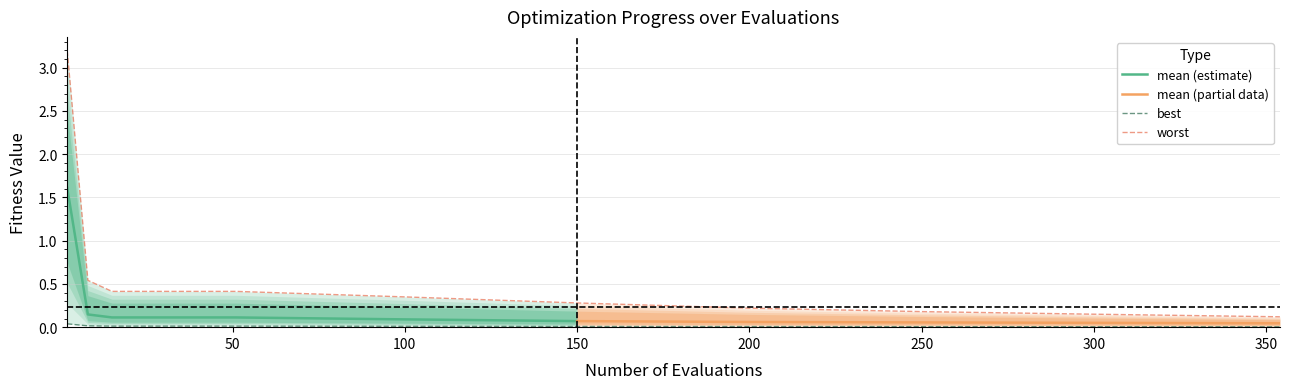

True or false: mean and best cross at least once.

False